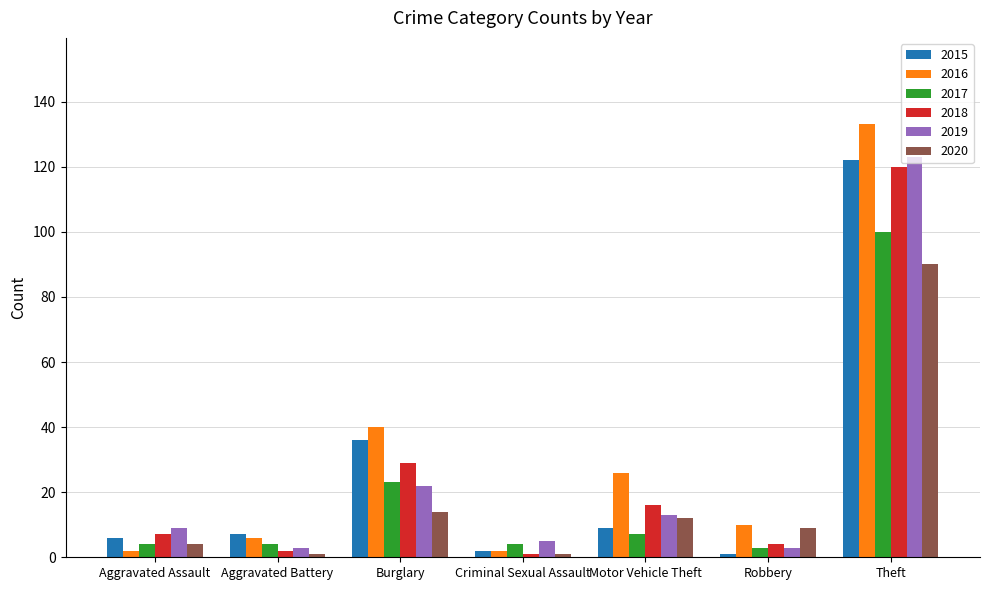

What is the difference between the 2018 values at Burglary and Theft?

91